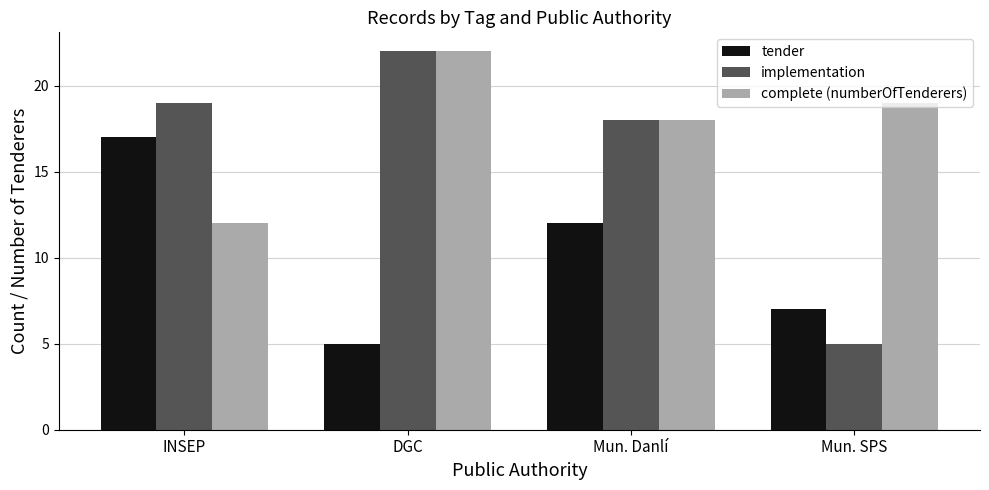

Which series has the largest range (max minus min)?

implementation